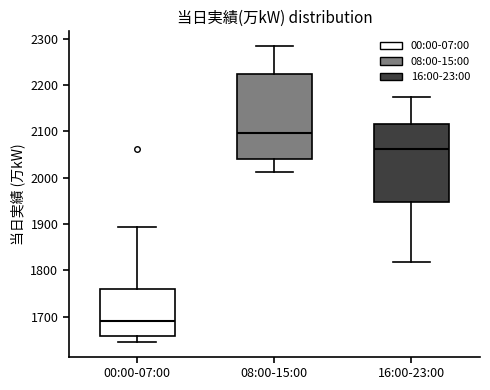

Where is the lower edge of the box for 00:00-07:00 on the y-axis? The values are not printed on the chart, so give them approximately, as read against the axis.

1660